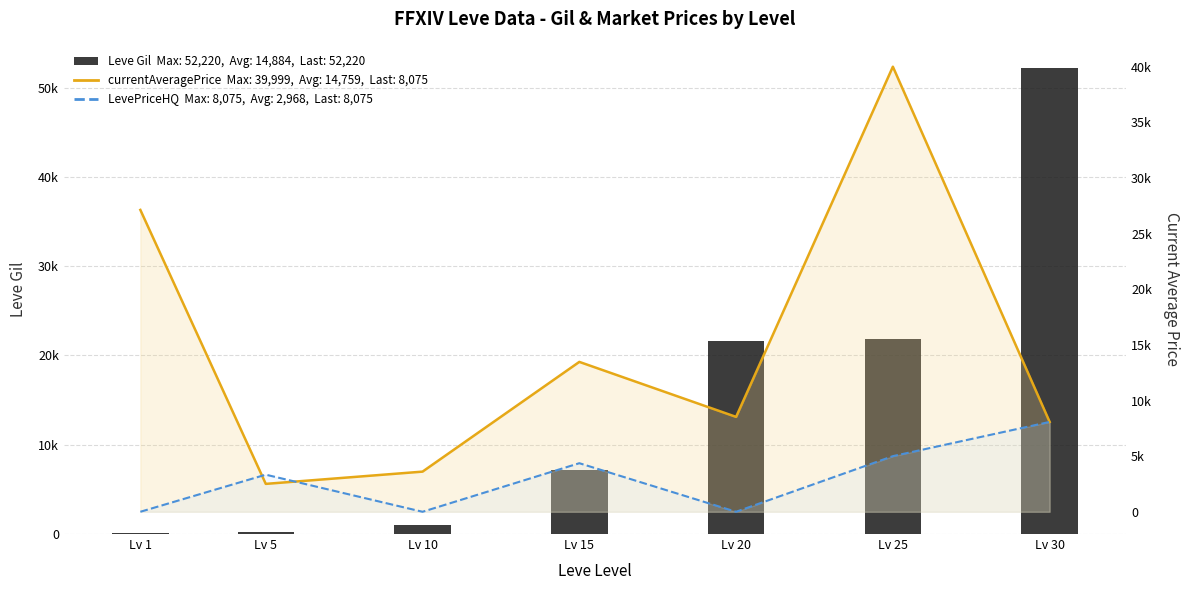

What is the value of the LevePriceHQ line bar at the 6th from the left?

5000.0